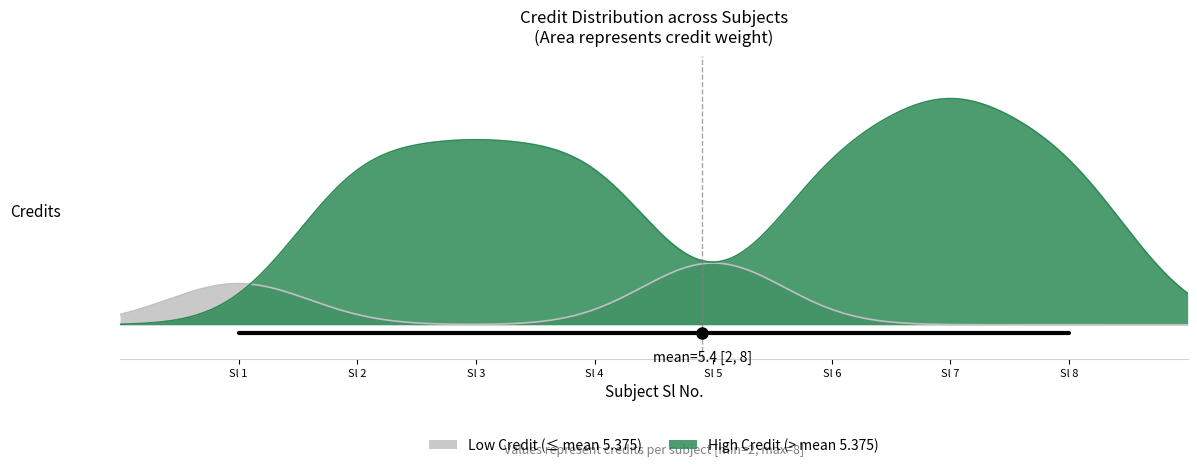

Reading left to right, what are all the values shown in this chart?

1=2	2=6	3=6	4=6	5=3	6=6	7=8	8=6